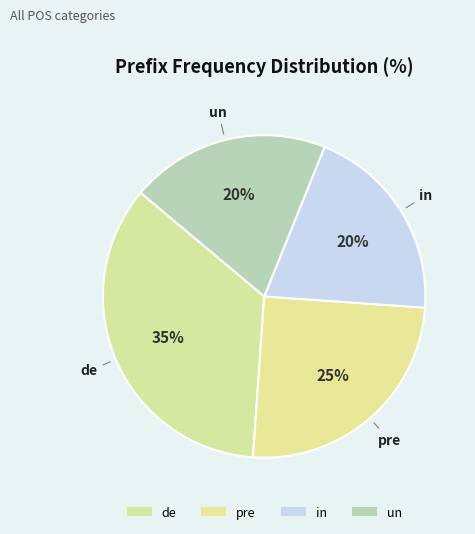

Is it true that pre is 33% of the pie?

False